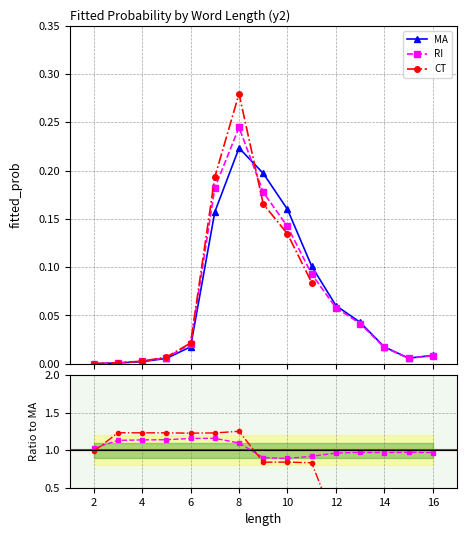

Between which two adjacent categories do MA and RI first intersect?

8 and 9